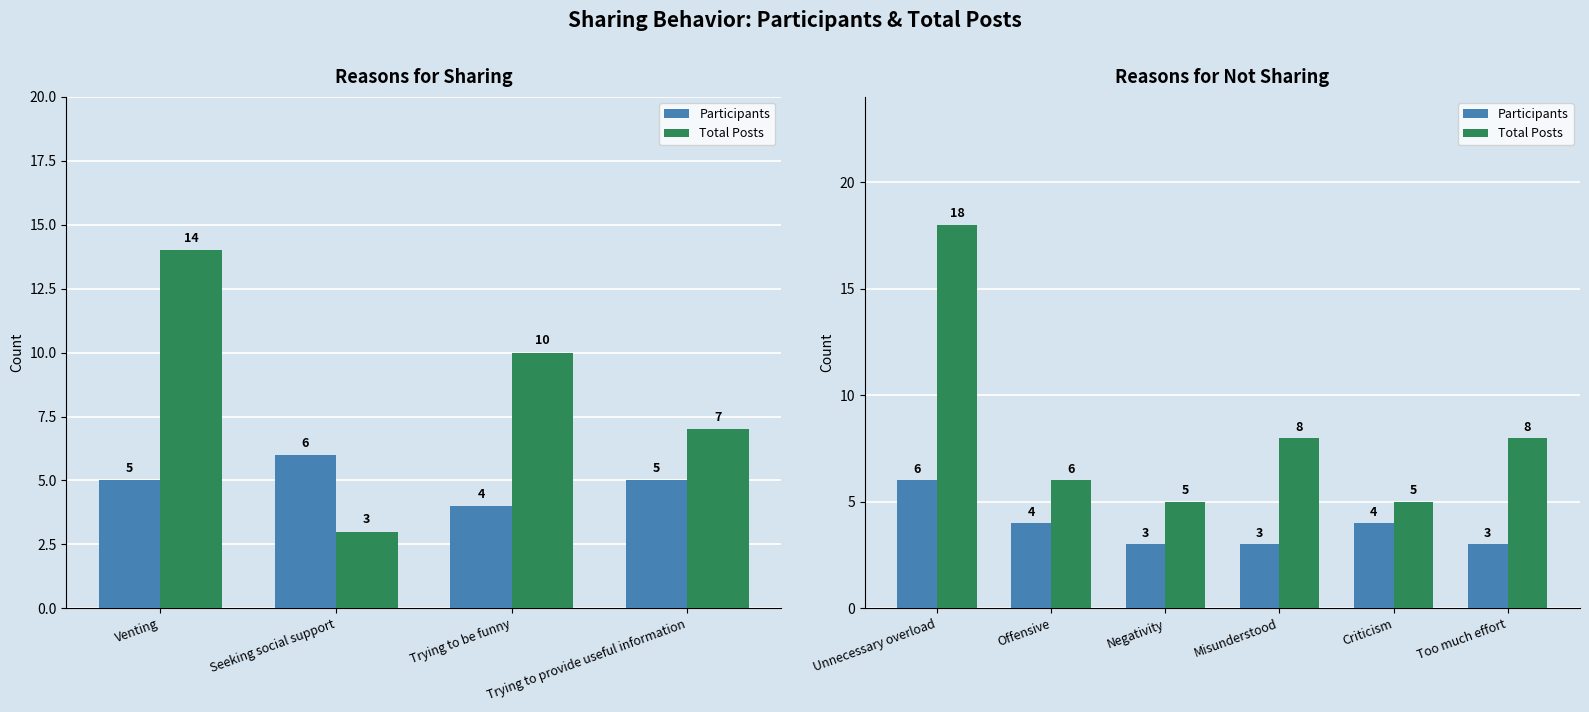

What is the sum of all Total Posts values?

50